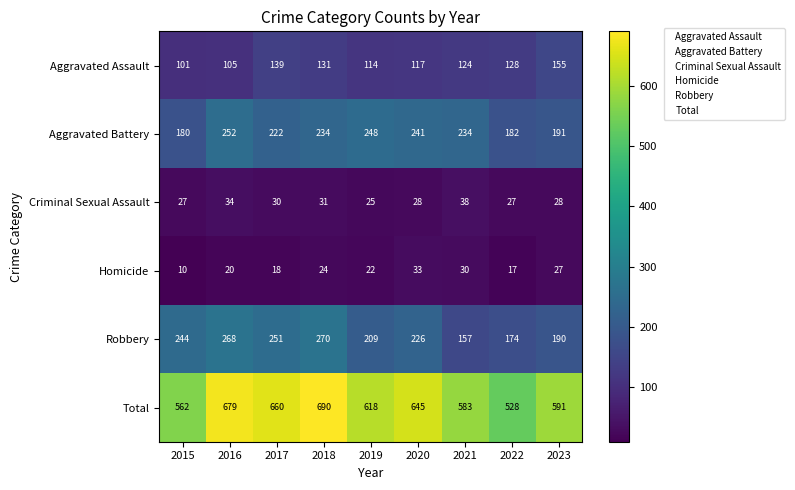

What is the maximum value shown in the chart?

690